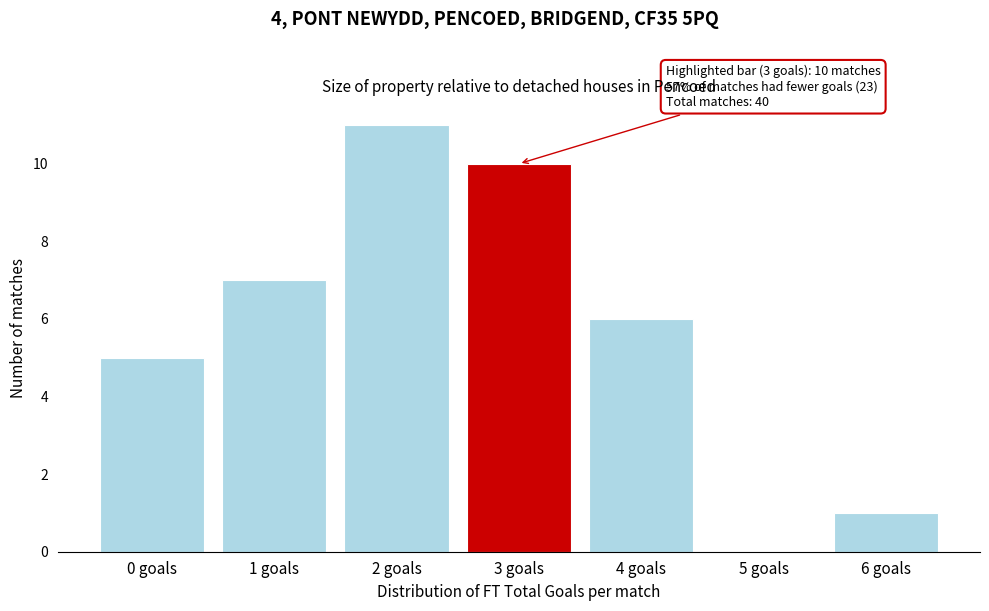

Reading left to right, transcribe all the data shown in this chart.

0 goals=5	1 goals=7	2 goals=11	3 goals=10	4 goals=6	5 goals=0	6 goals=1